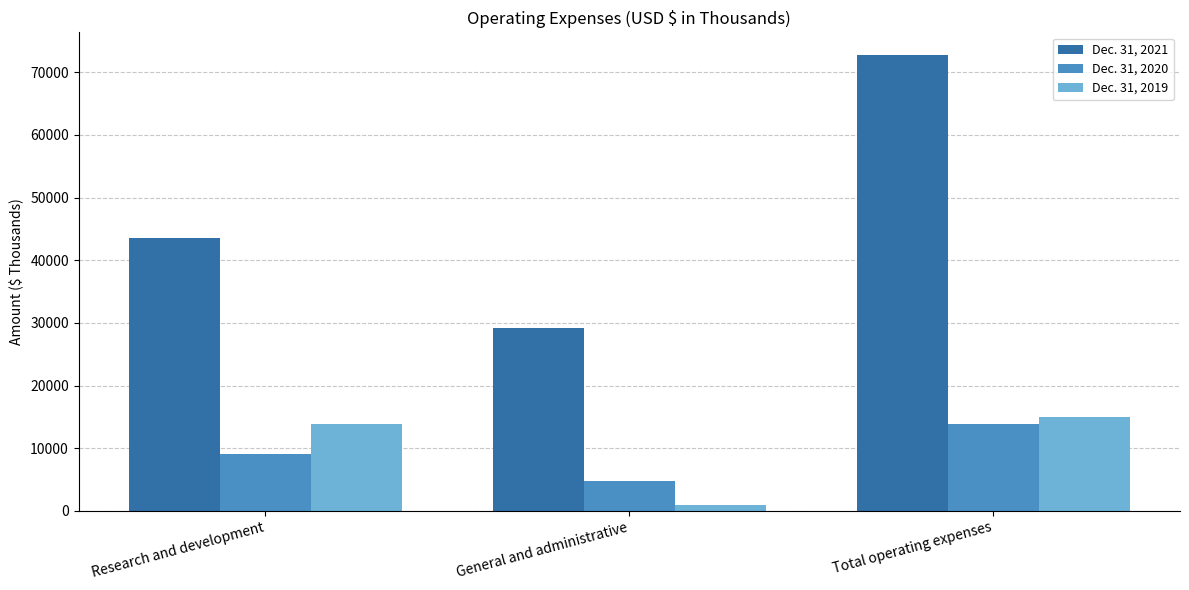

True or false: Dec. 31, 2019 has a value of 21858 at Total operating expenses.

False